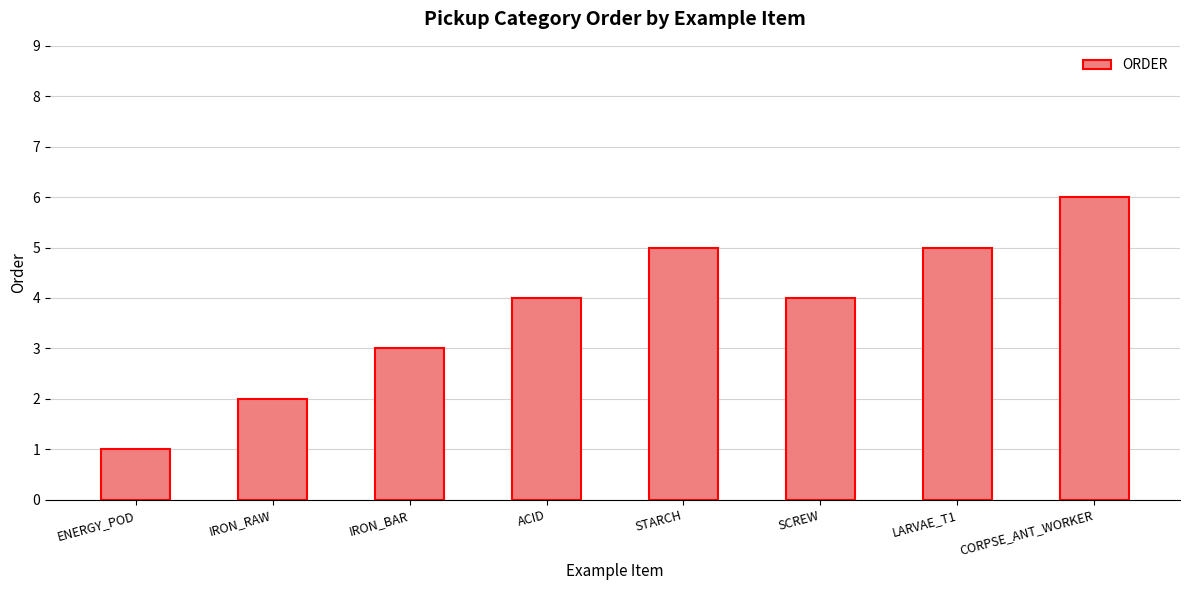

True or false: the data shows 4 at SCREW.

True